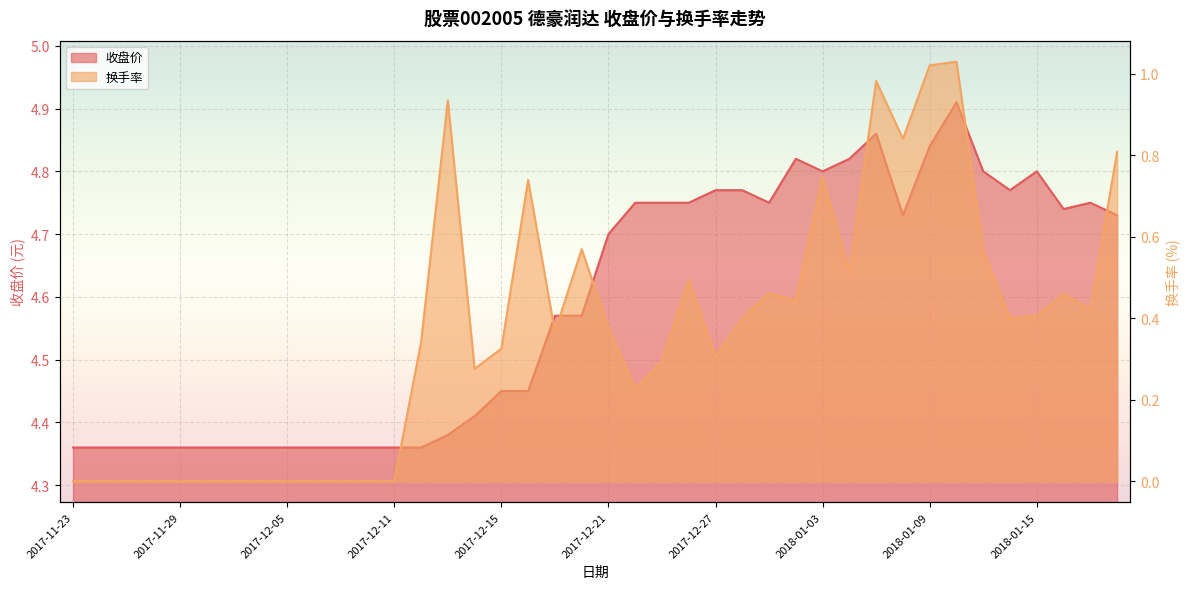

Does the chart display data point markers on the line(s)?

No